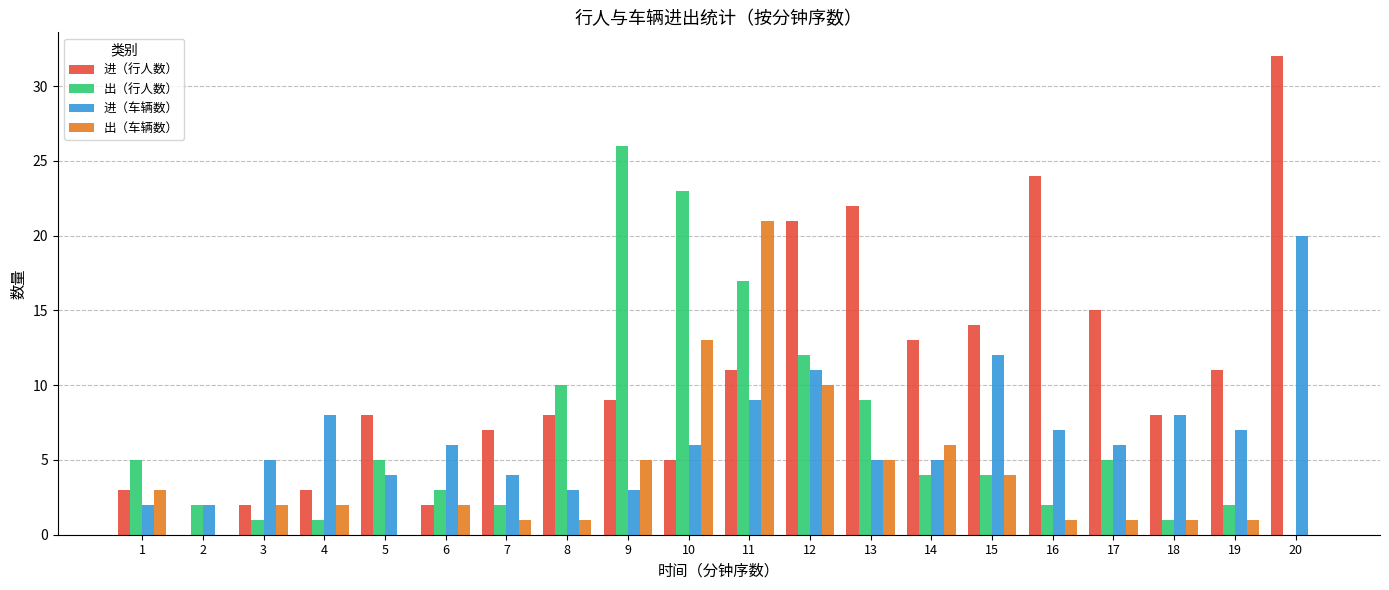

How many categories are shown in the chart?

20